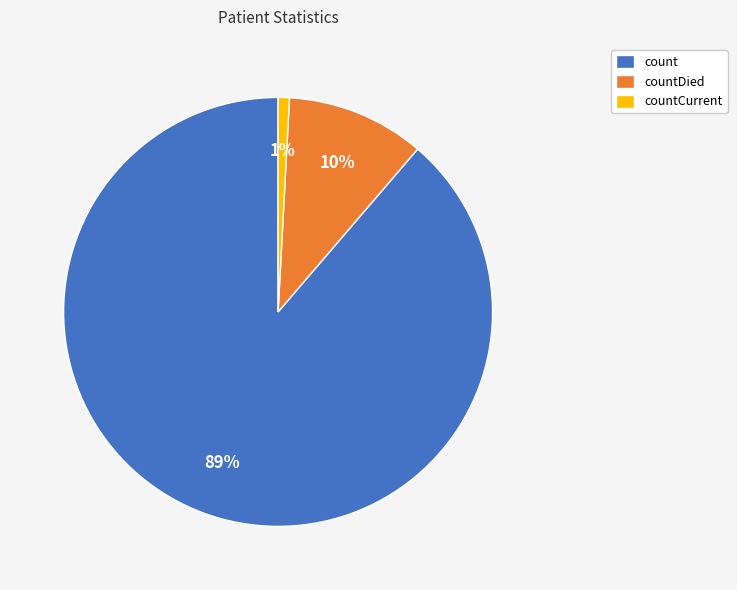

Does count account for over 50% of the chart?

Yes